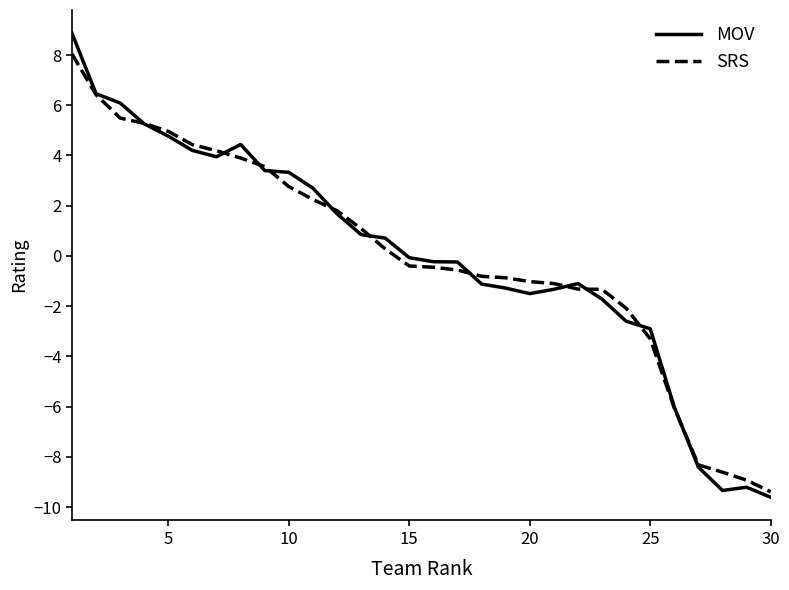

What is the lowest value of the MOV series?

-9.6